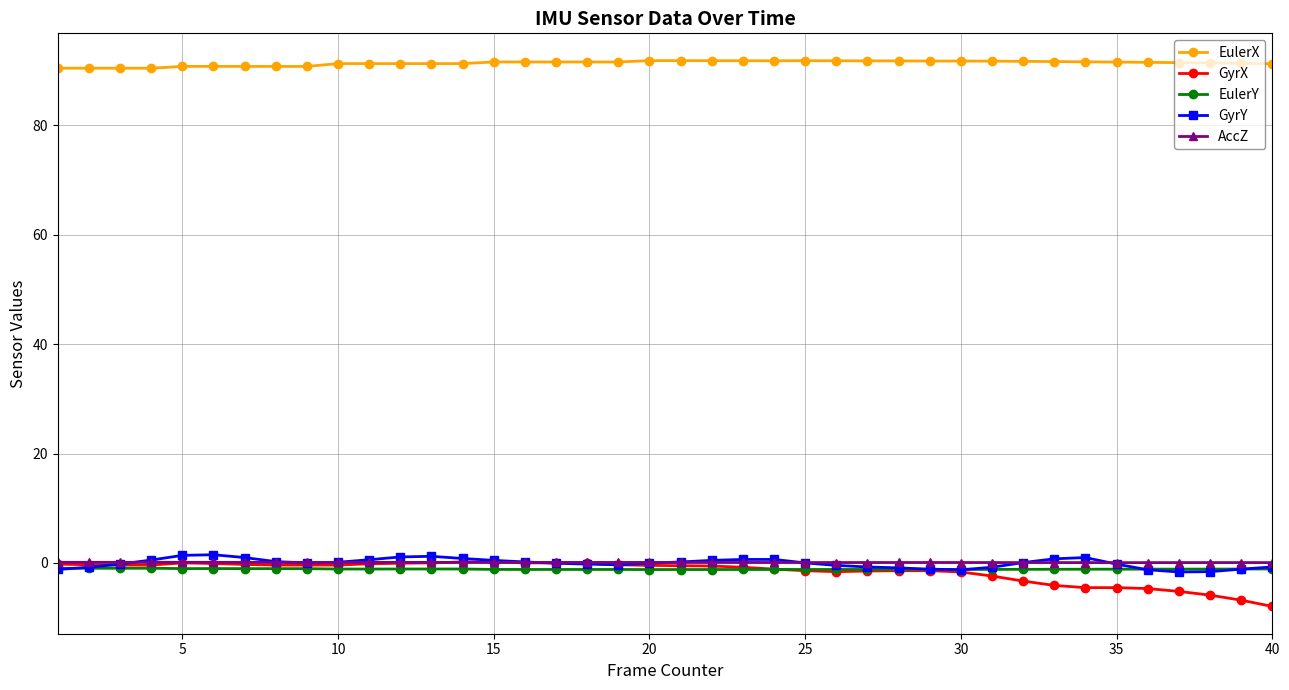

Does the chart have visible grid lines?

Yes